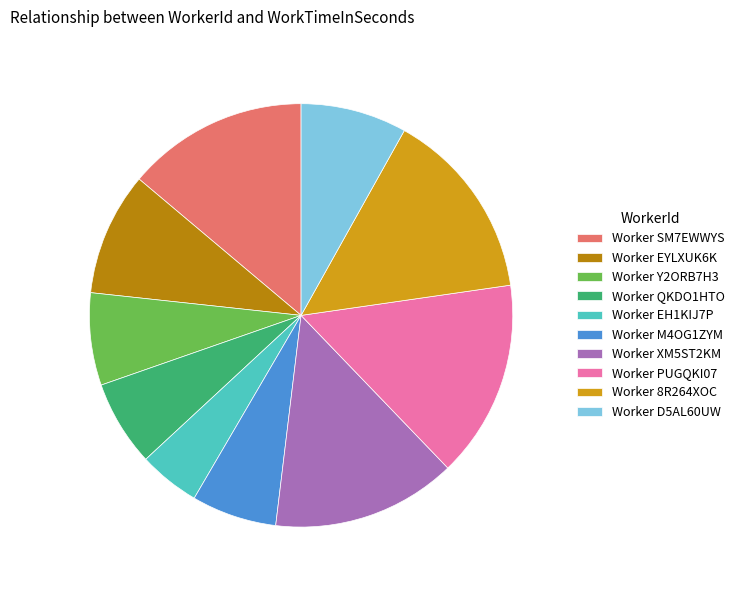

Which has a higher value, Worker EH1KIJ7P or Worker QKDO1HTO?

Worker QKDO1HTO